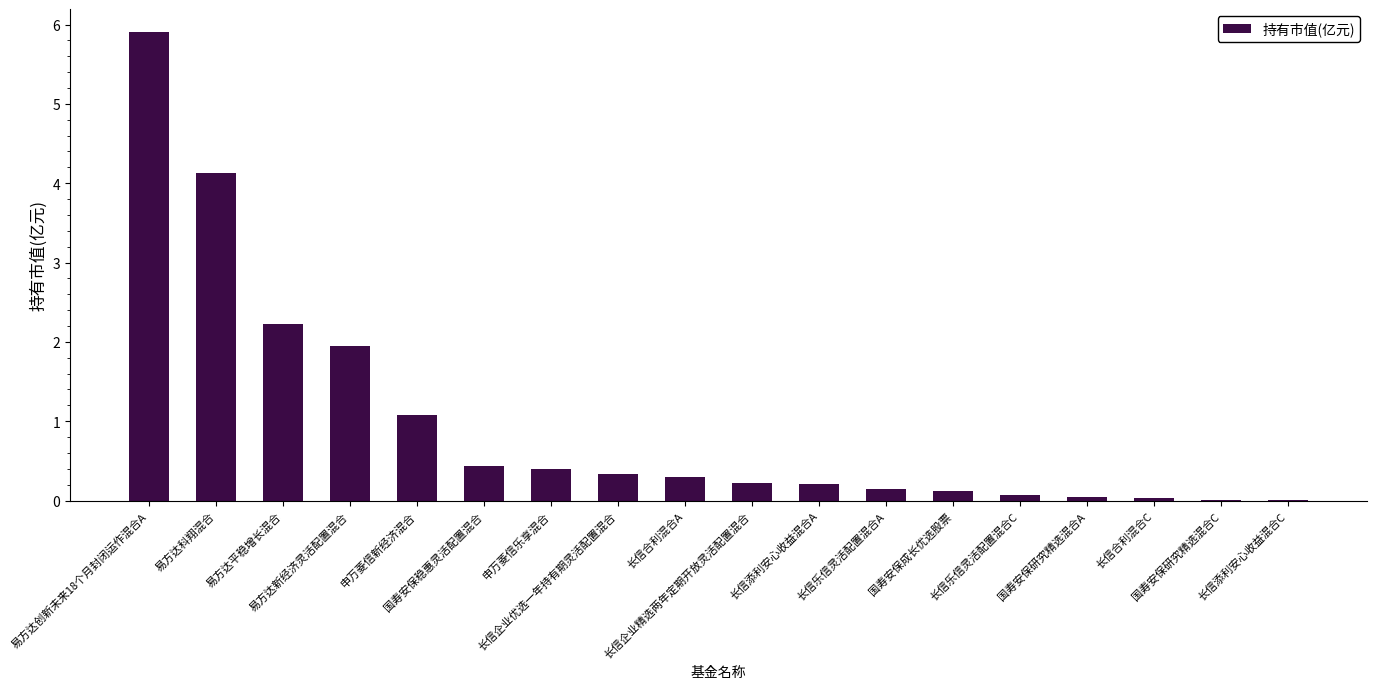

What is the greatest value displayed?

5.9